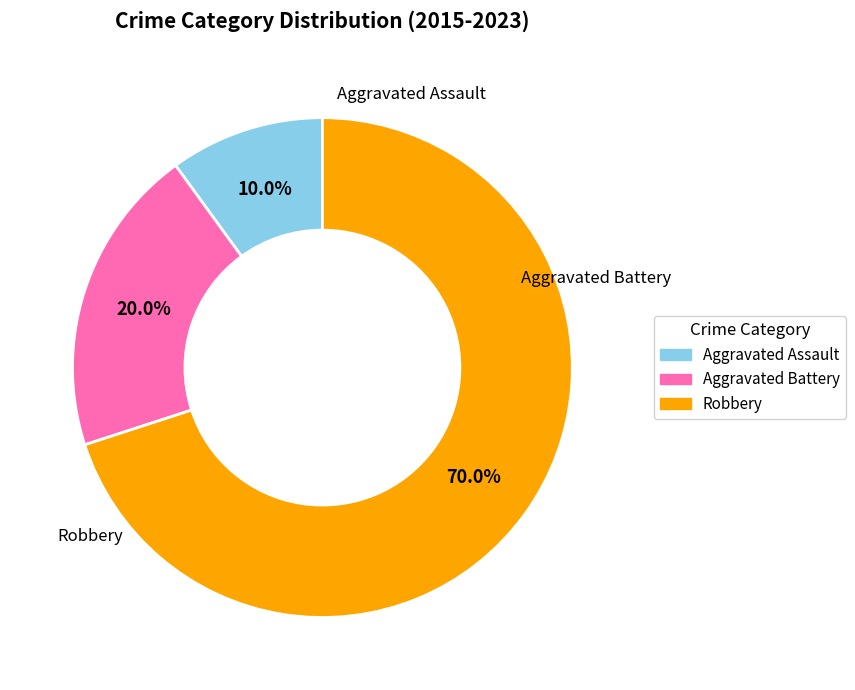

To the nearest percent, what is the difference between the Aggravated Assault and Aggravated Battery slice percentages?

10%